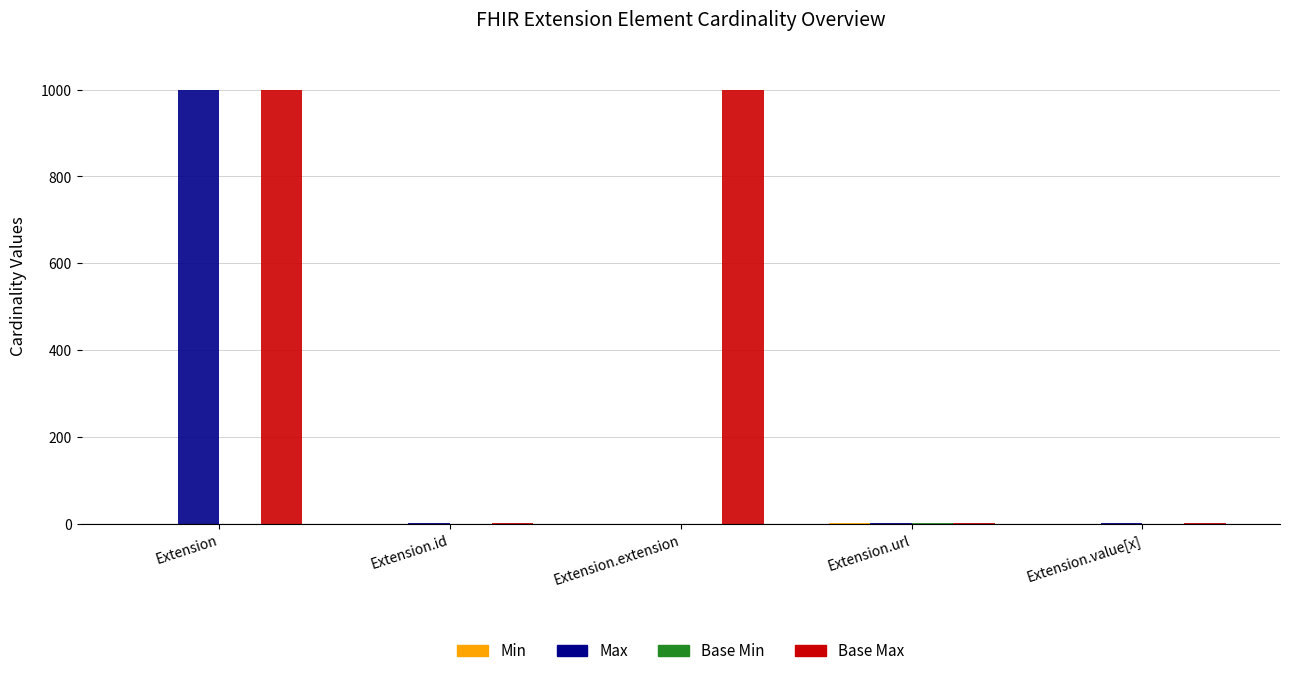

How many data points does each series have?

5